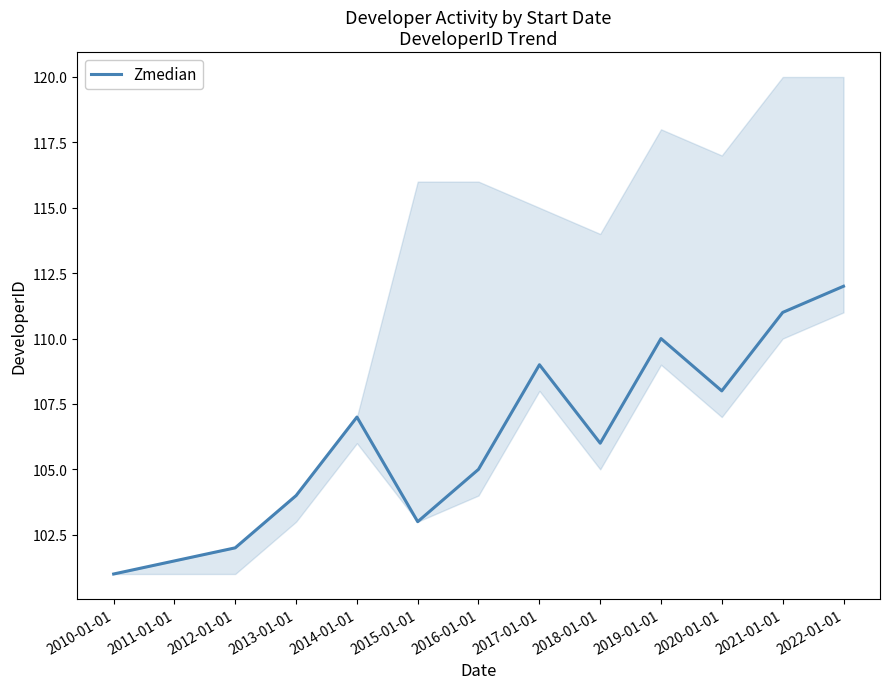

How many interior local peaks (higher than both neighbors) does the data have?

3